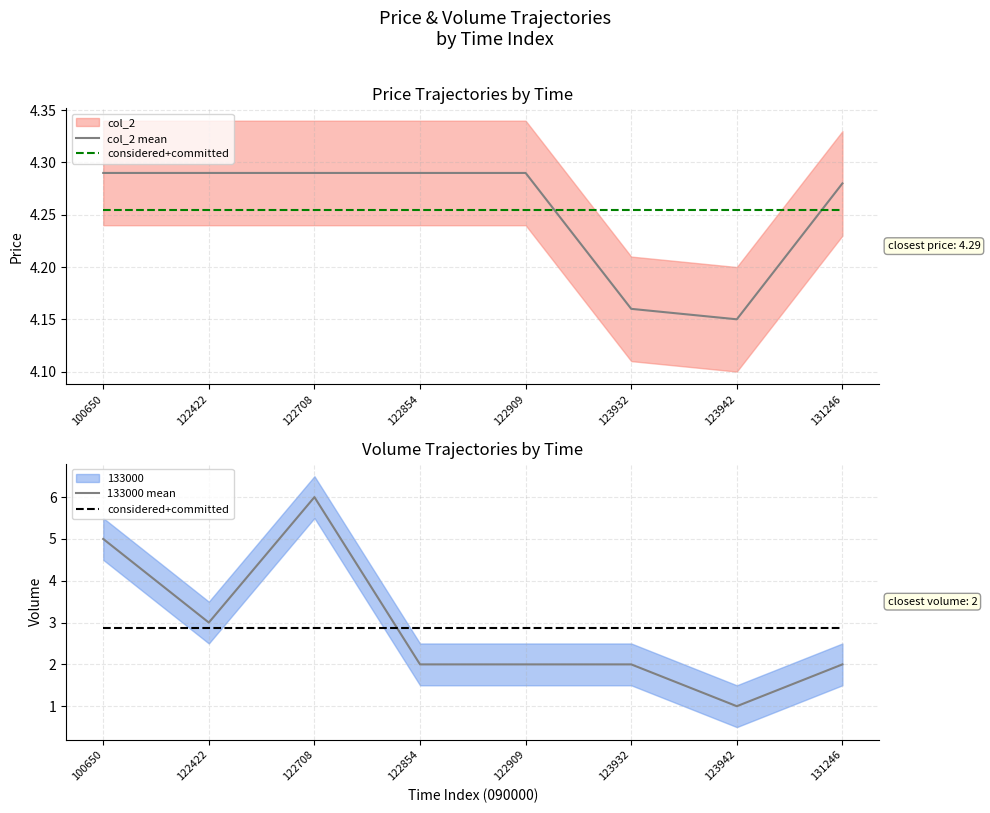

At which category is the sum across all series the highest?

122708